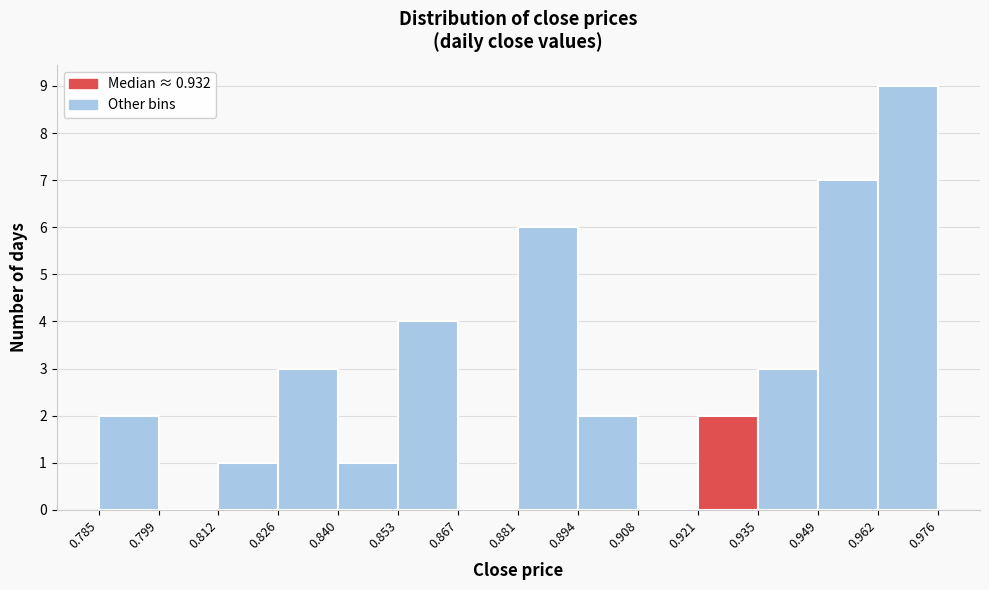

Reading left to right, list every bar in this chart as the range it spans on the x-axis followed by its height. The values are not printed on the chart, so give them approximately, as read against the axis.

0.785 to 0.799: 2
0.799 to 0.812: 0
0.812 to 0.826: 1
0.826 to 0.840: 3
0.840 to 0.853: 1
0.853 to 0.867: 4
0.867 to 0.881: 0
0.881 to 0.894: 6
0.894 to 0.908: 2
0.908 to 0.921: 0
0.921 to 0.935: 2
0.935 to 0.949: 3
0.949 to 0.962: 7
0.962 to 0.976: 9